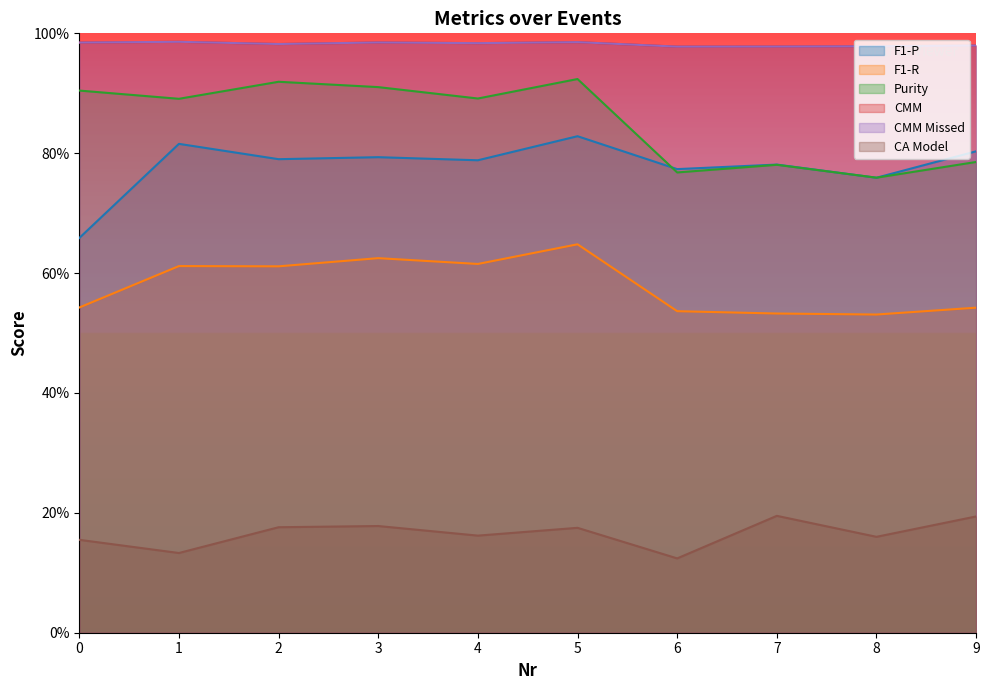

What is the total value across all series at 3?

4.5